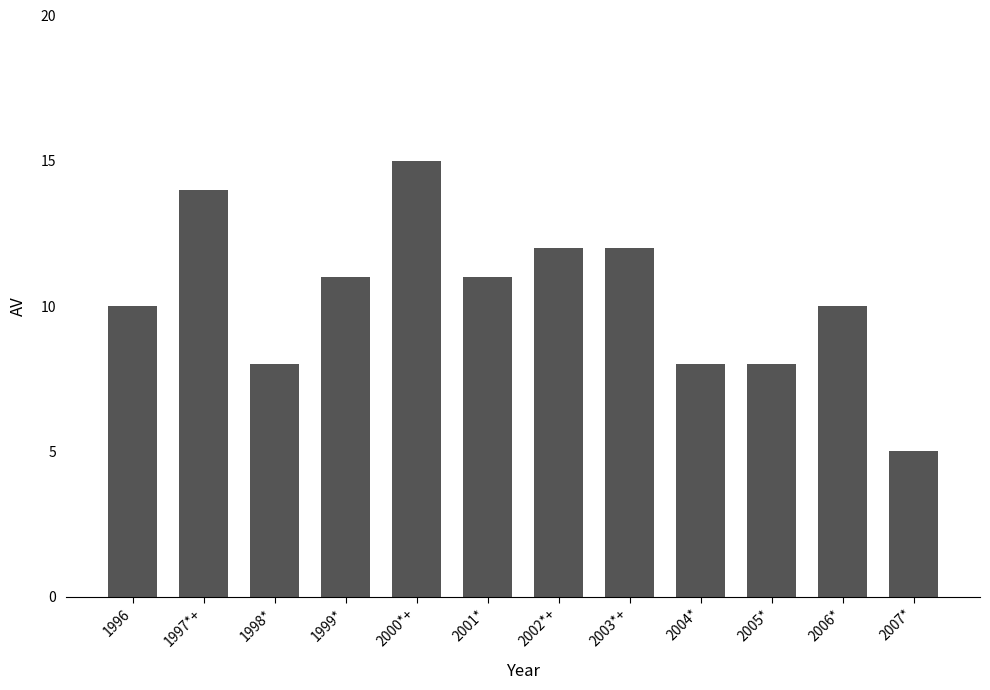

Where does the data first go above 11?

1997*+